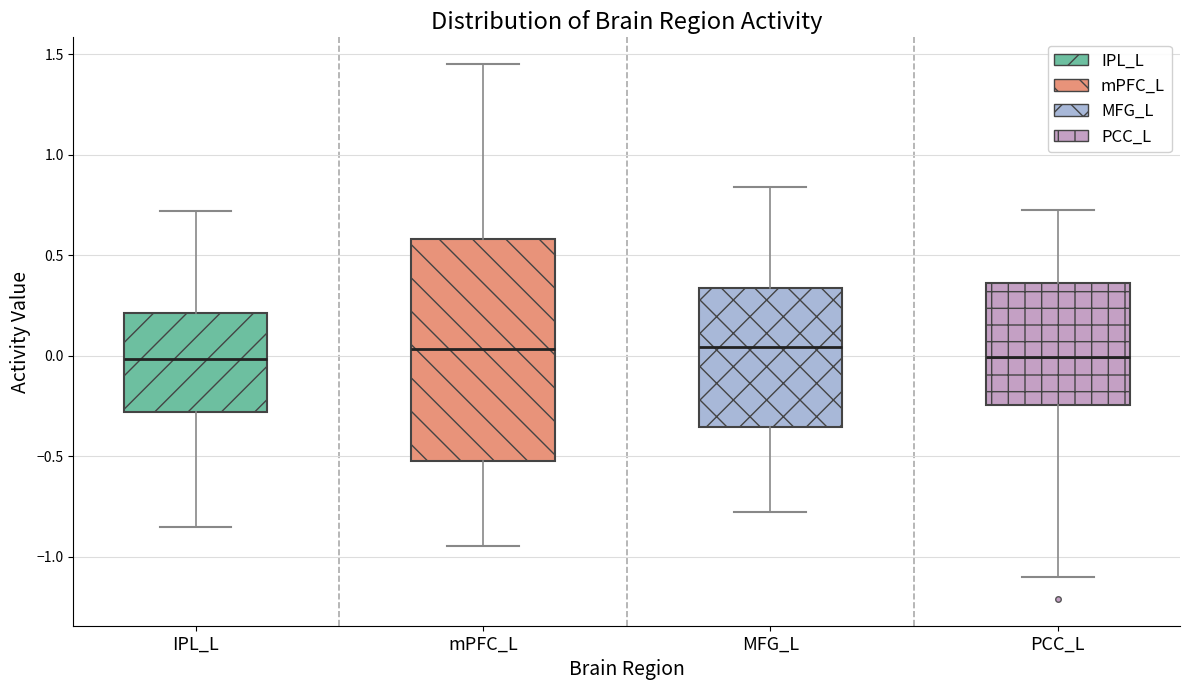

Comparing the boxes themselves (not the whiskers), which one is the tallest?

mPFC_L